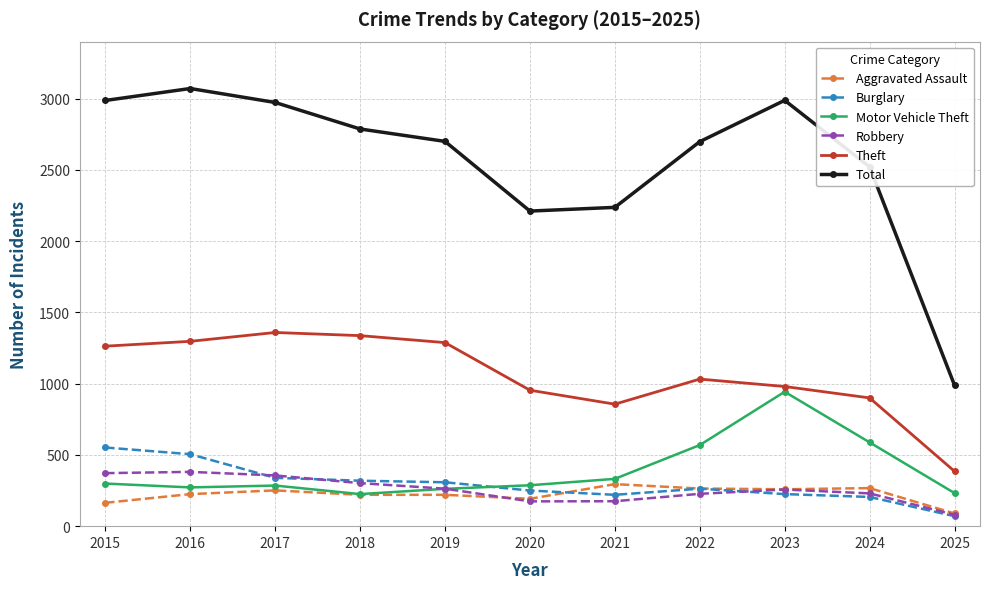

At which label does Burglary first exceed 263?

2015